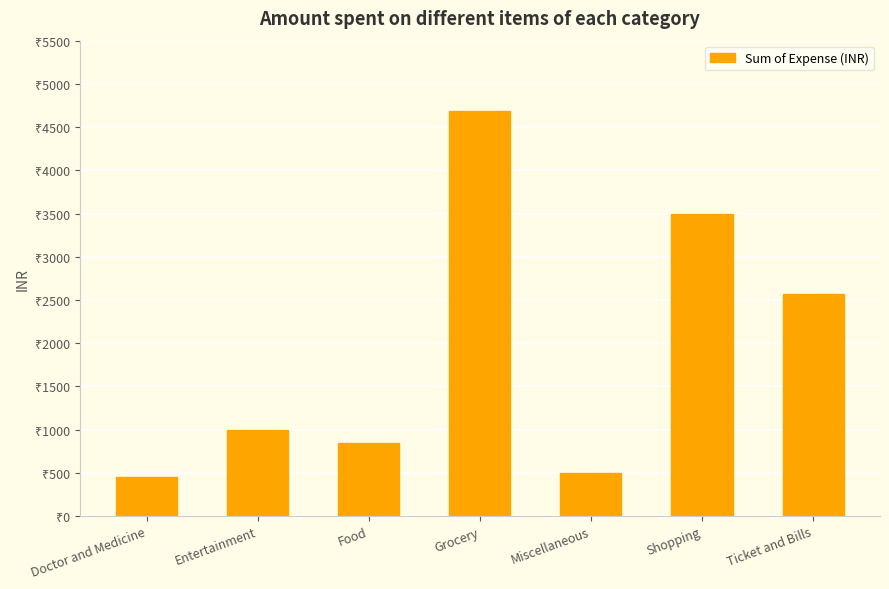

Does the chart contain any negative values?

No